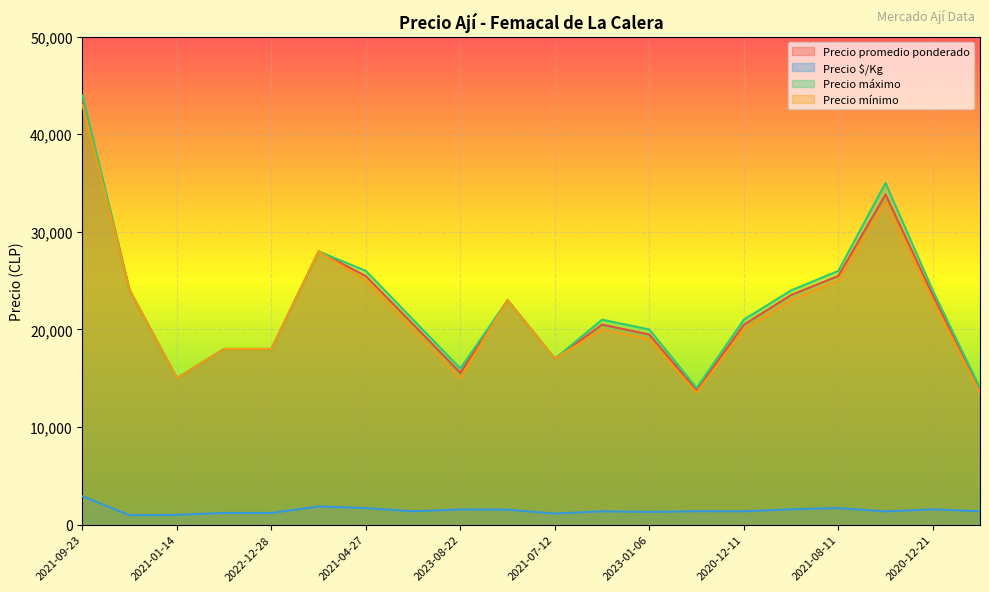

What is the difference between the maximum and minimum values in the Precio promedio ponderado series?

29786